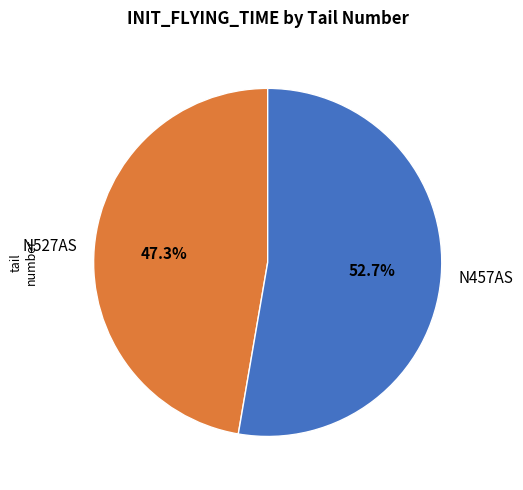

How many slices are in this pie chart?

2